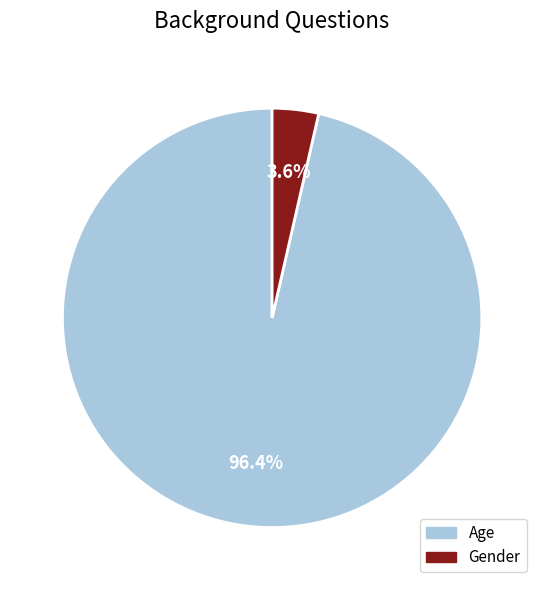

To the nearest percent, what is the average slice percentage?

50%